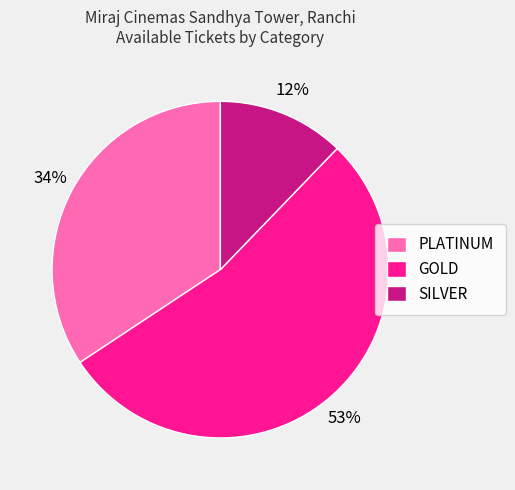

To the nearest percent, what is the difference between the PLATINUM and SILVER slice percentages?

22%